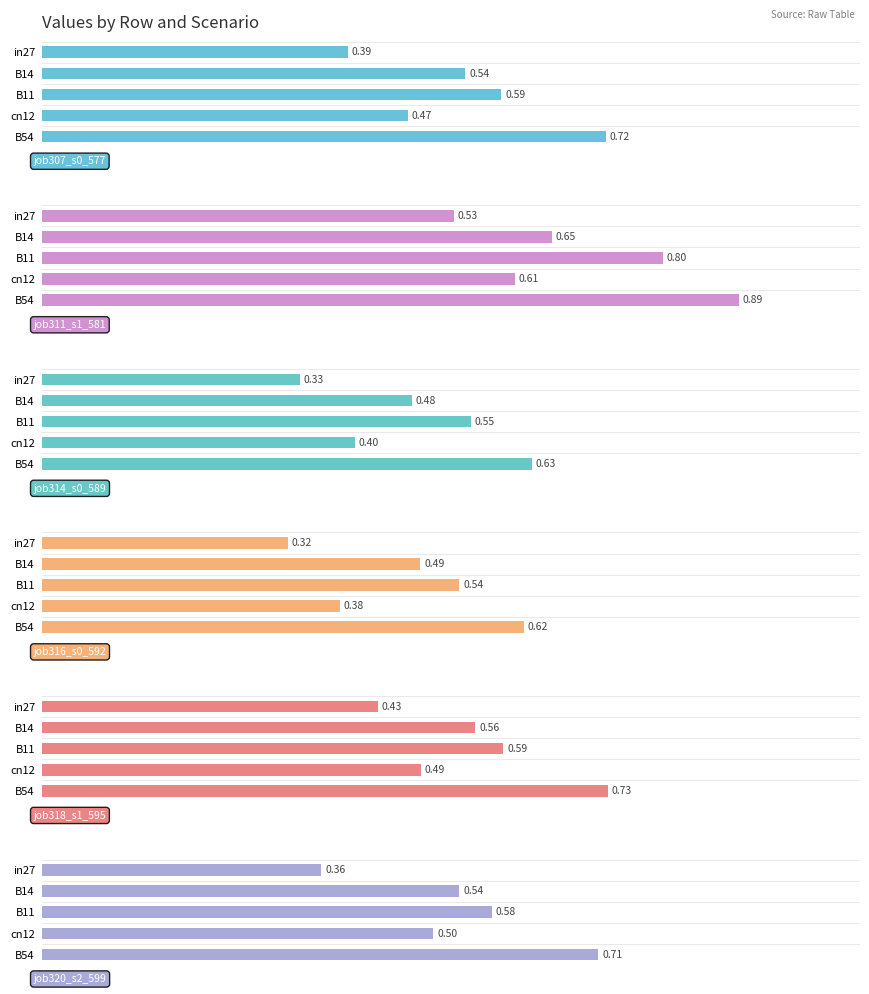

Which series has the widest spread of values?

job311_scenario1_581